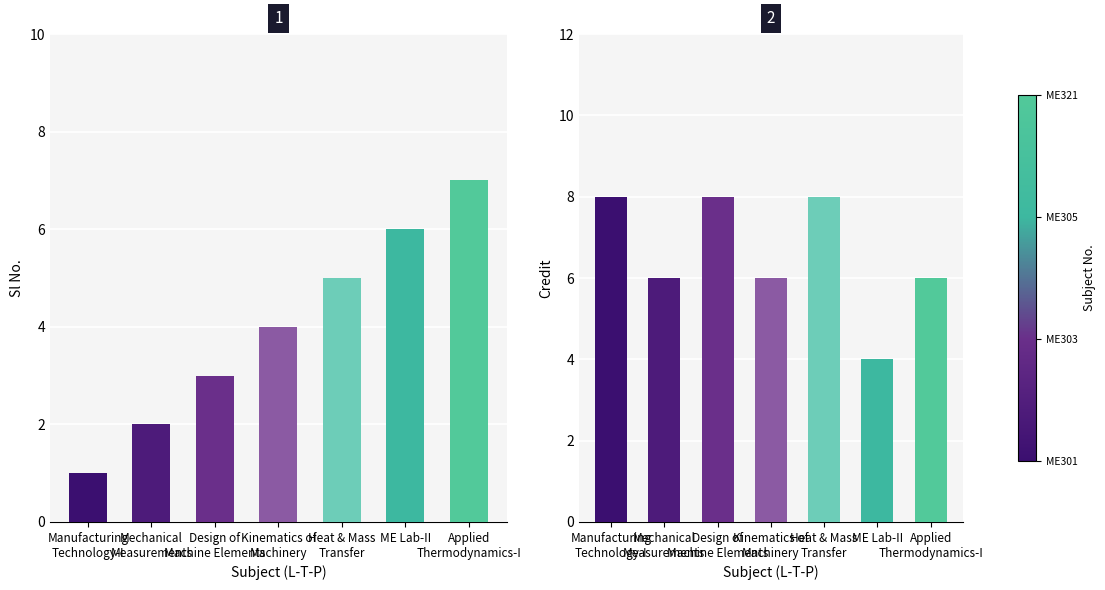

What are all the series names shown in the legend?

Sl No., Credit